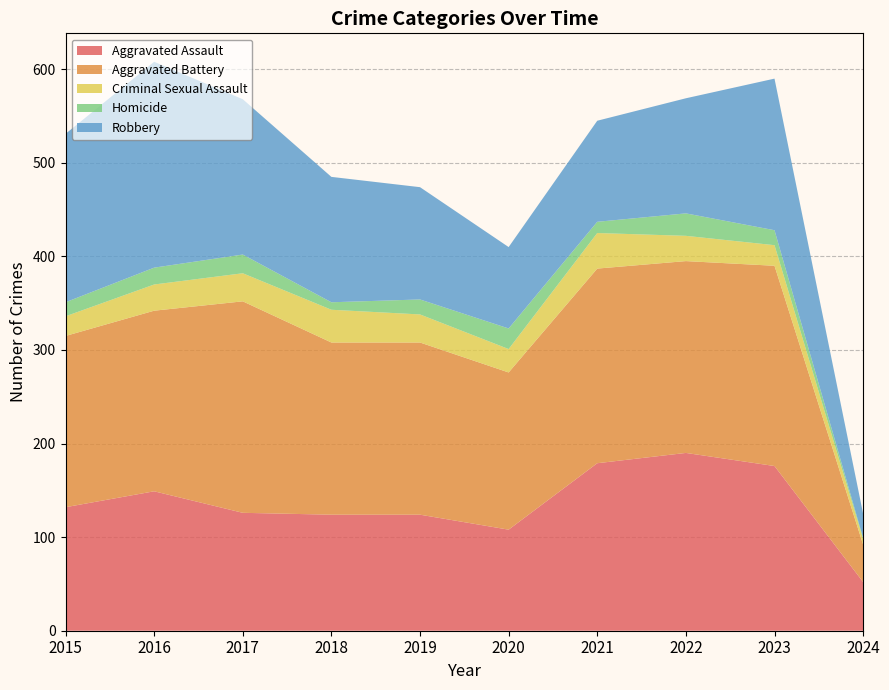

Reading right to left, what are all the values shown in this chart?

Aggravated Assault: 2024=52	2023=176	2022=190	2021=179	2020=108	2019=124	2018=124	2017=126	2016=149	2015=132
Aggravated Battery: 2024=40	2023=214	2022=205	2021=208	2020=168	2019=184	2018=184	2017=226	2016=193	2015=183
Criminal Sexual Assault: 2024=6	2023=22	2022=27	2021=38	2020=25	2019=30	2018=35	2017=30	2016=28	2015=21
Homicide: 2024=1	2023=16	2022=24	2021=12	2020=22	2019=16	2018=8	2017=20	2016=18	2015=15
Robbery: 2024=26	2023=162	2022=123	2021=108	2020=87	2019=120	2018=134	2017=166	2016=220	2015=180